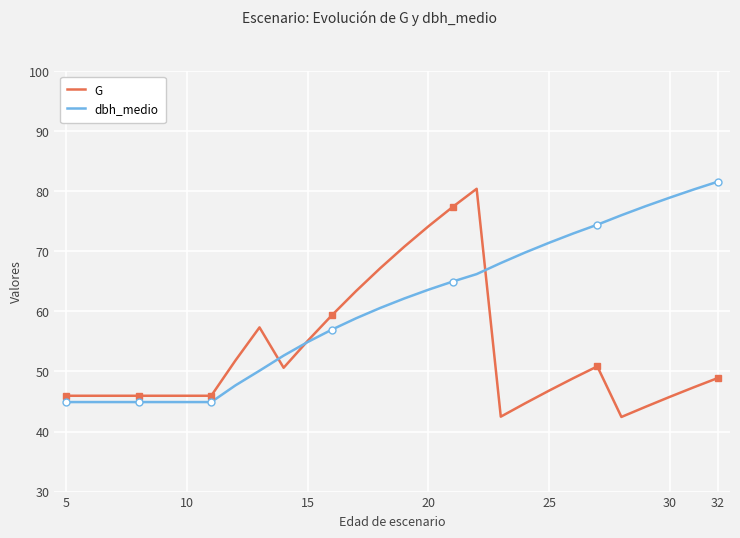

What is the minimum value for dbh_medio?

44.9